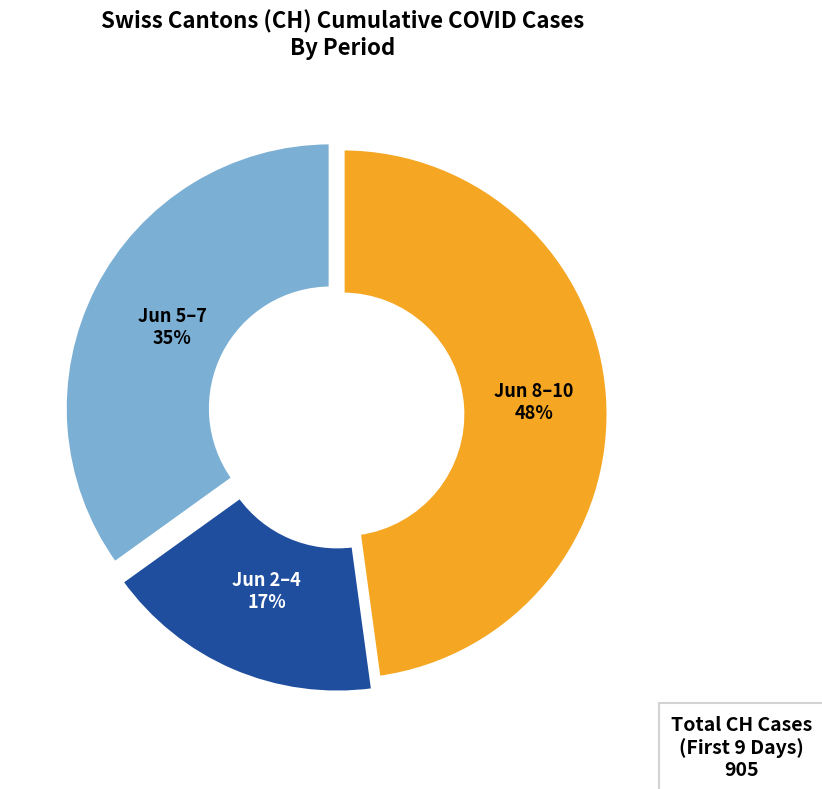

Does any single category account for the majority?

No